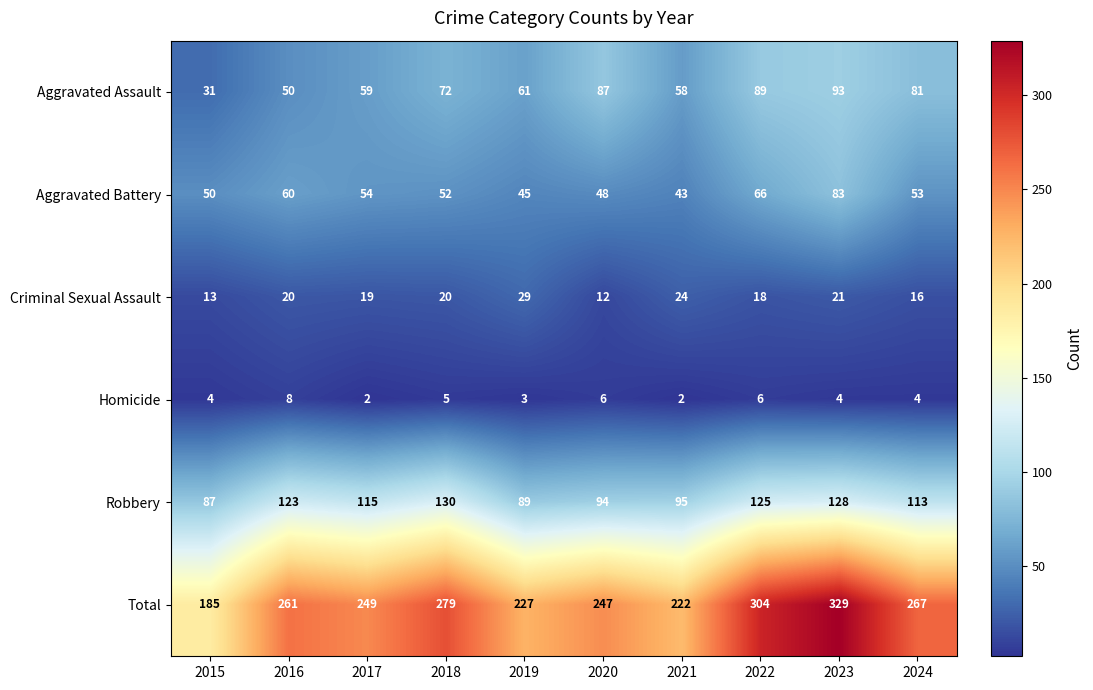

What is the total value across all series at 2021?

444